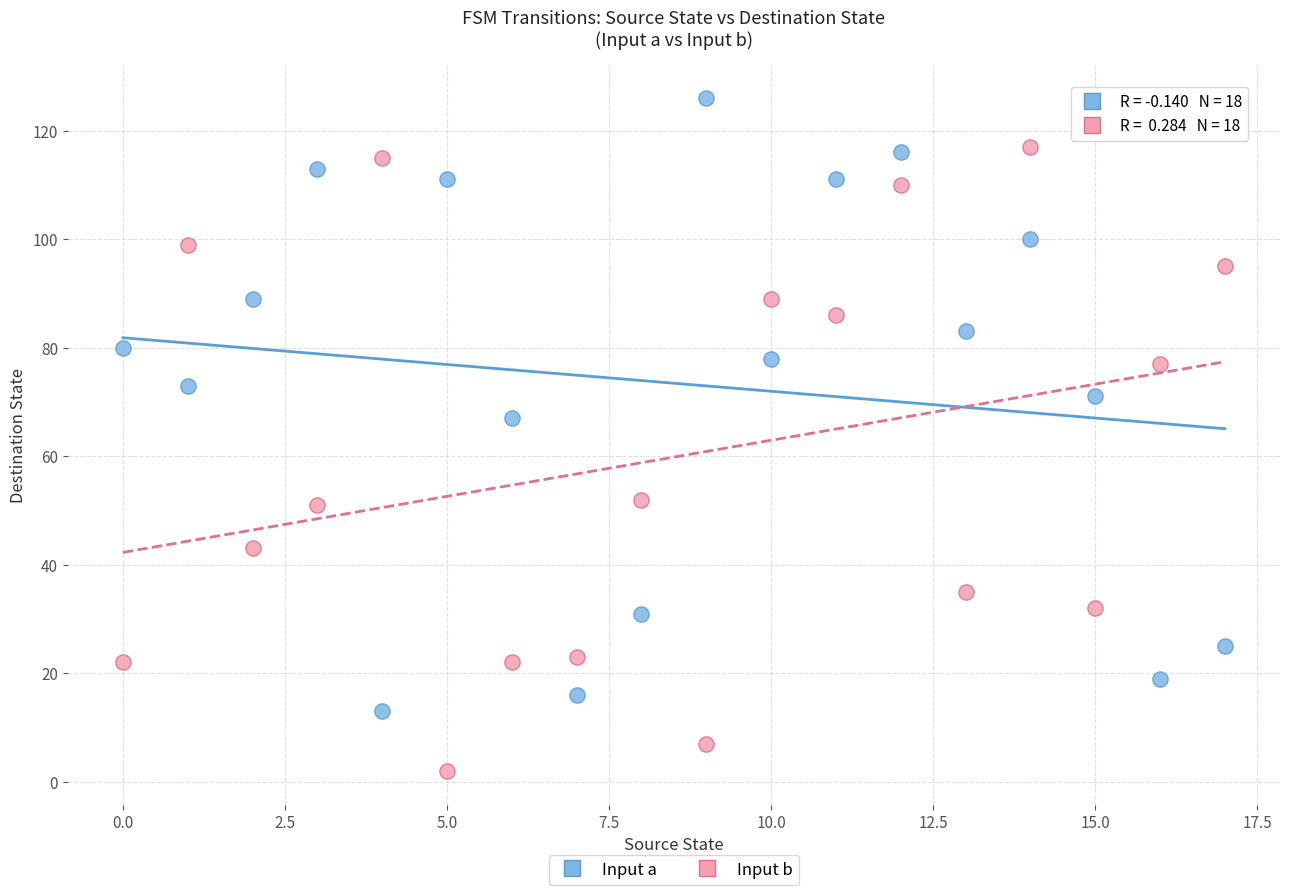

Which series contains the highest Y value?

Input a